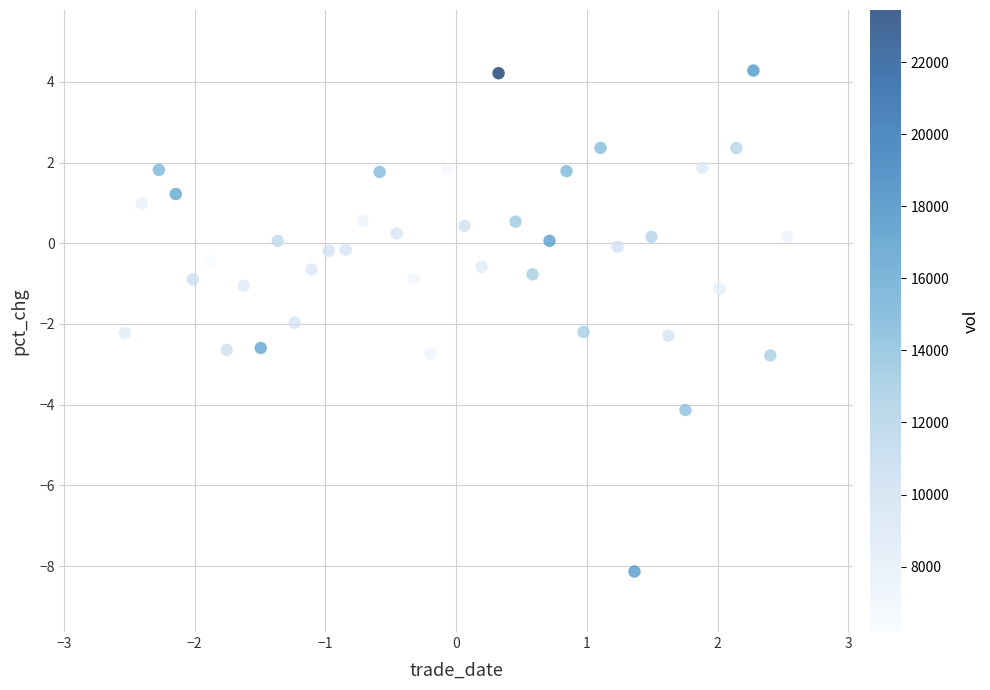

What is the range of Y values (max minus min)?

12.4